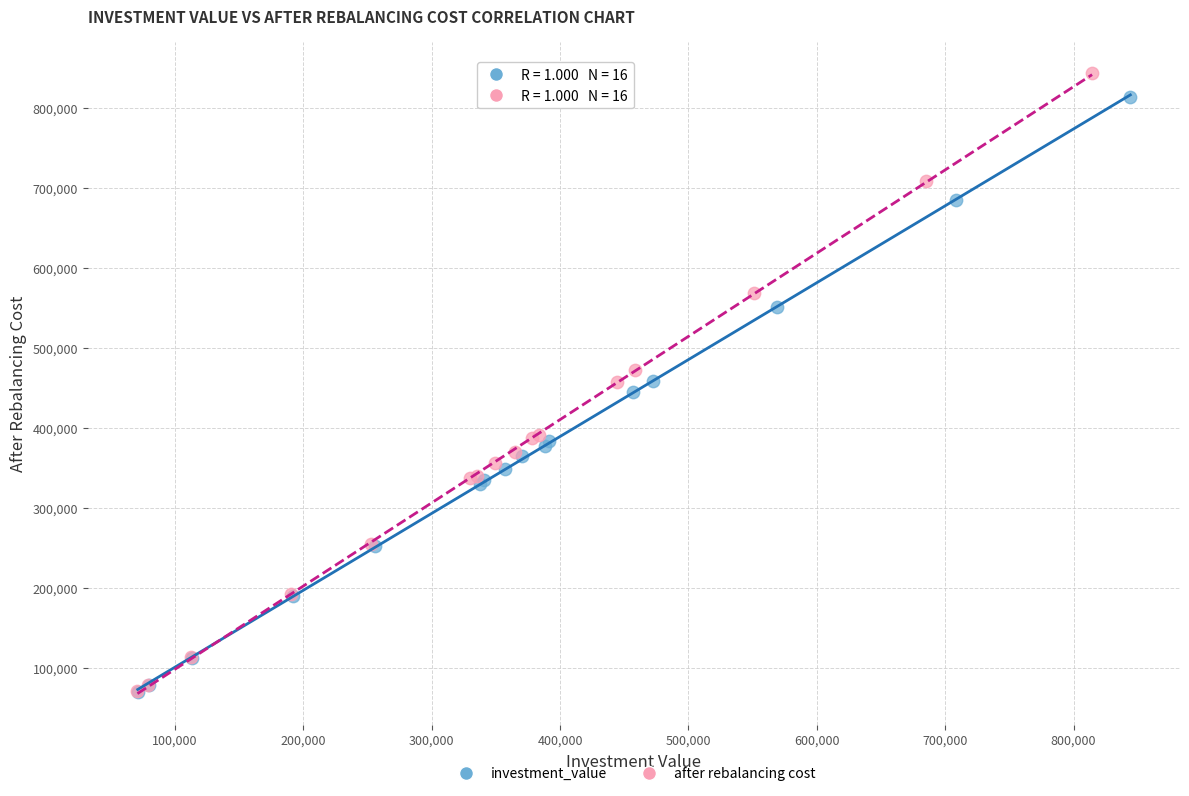

Which series has the widest spread of Y values?

after rebalancing cost